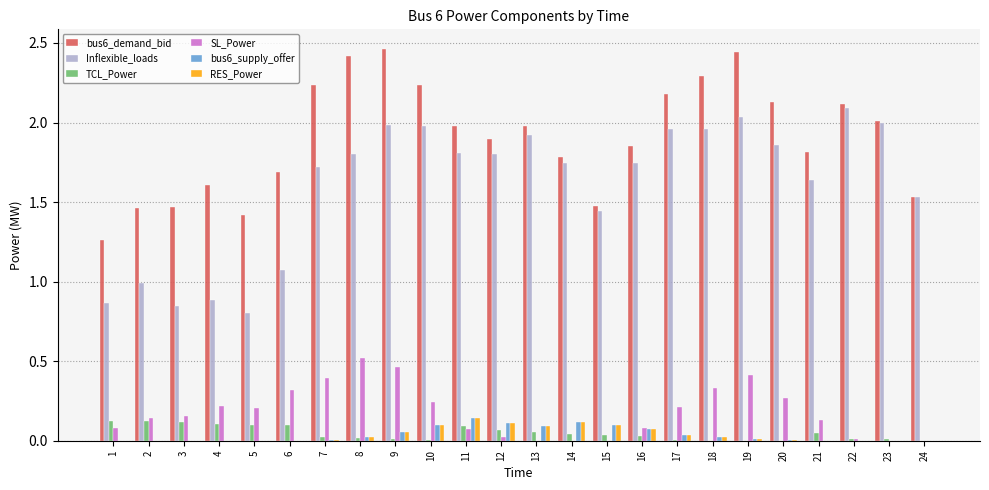

Is the value of Inflexible_loads at 19 greater than the value of bus6_demand_bid at 4?

Yes